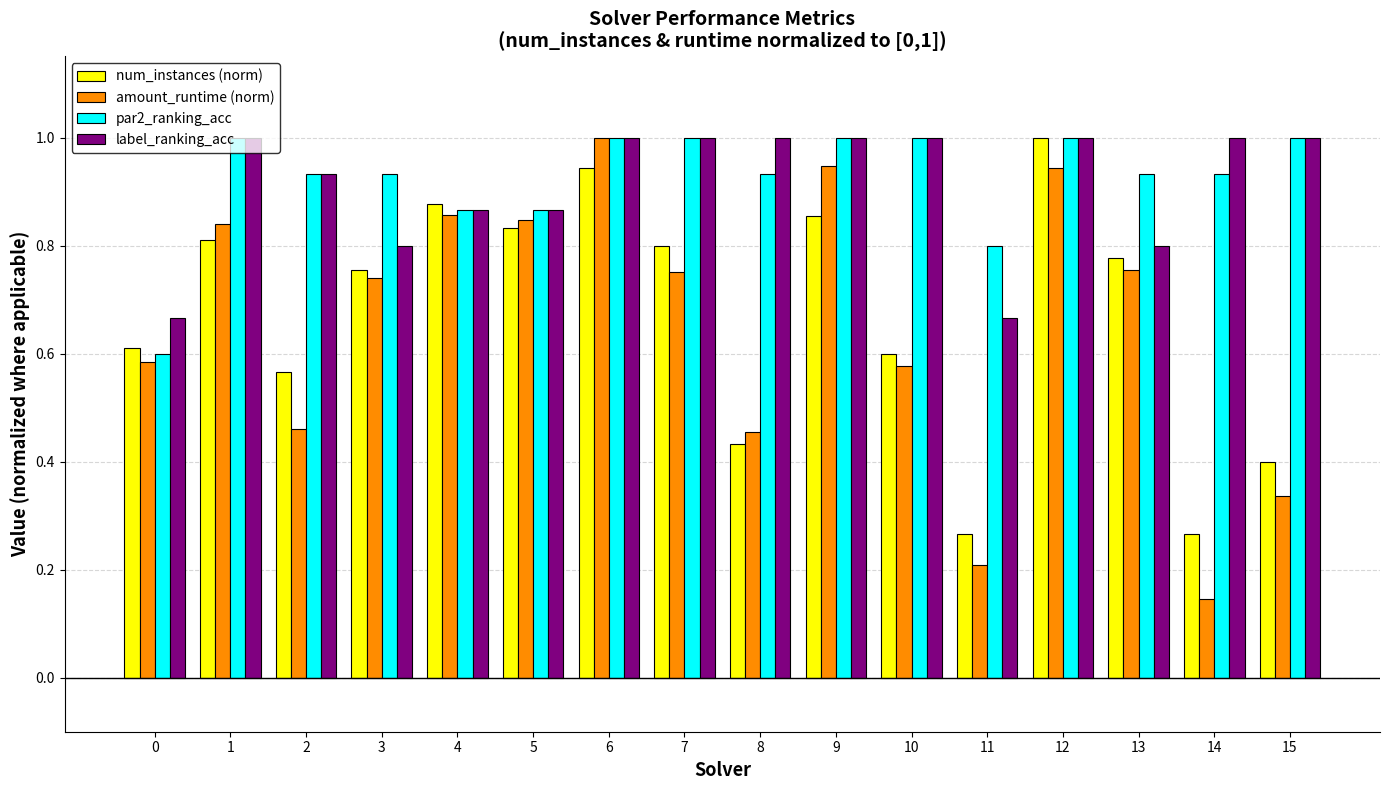

Which series has the largest range (max minus min)?

amount_runtime (norm)